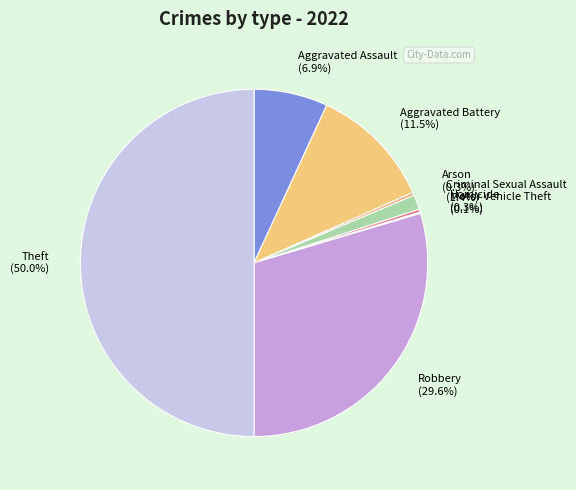

Which slice is the largest?

Theft